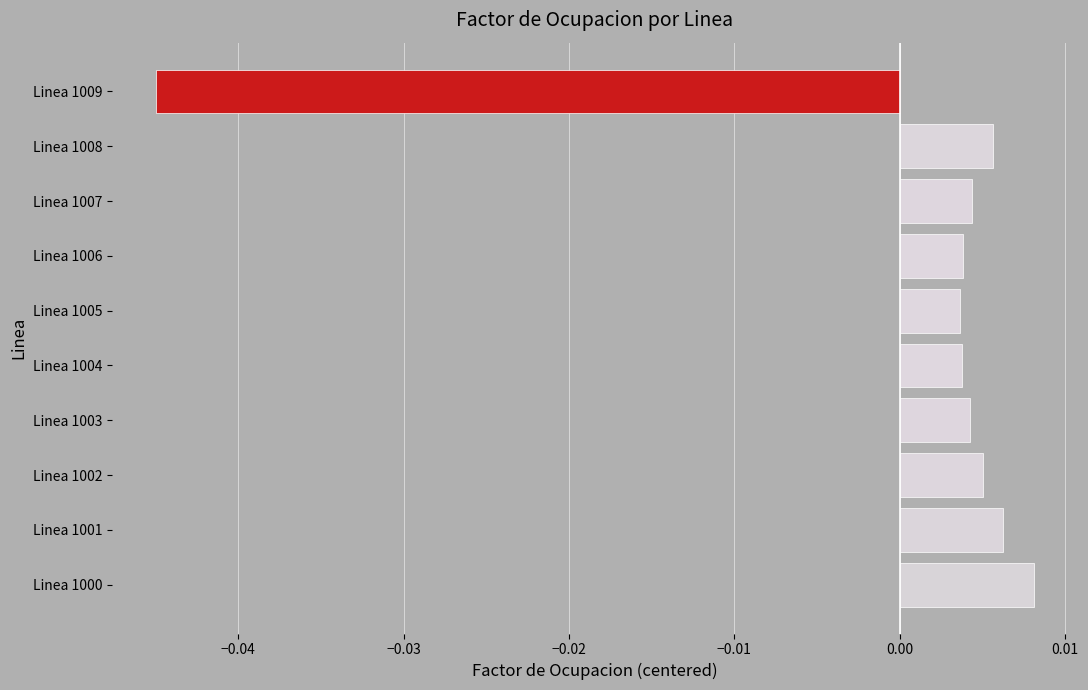

Which category has the lowest value across all series?

Linea 1009